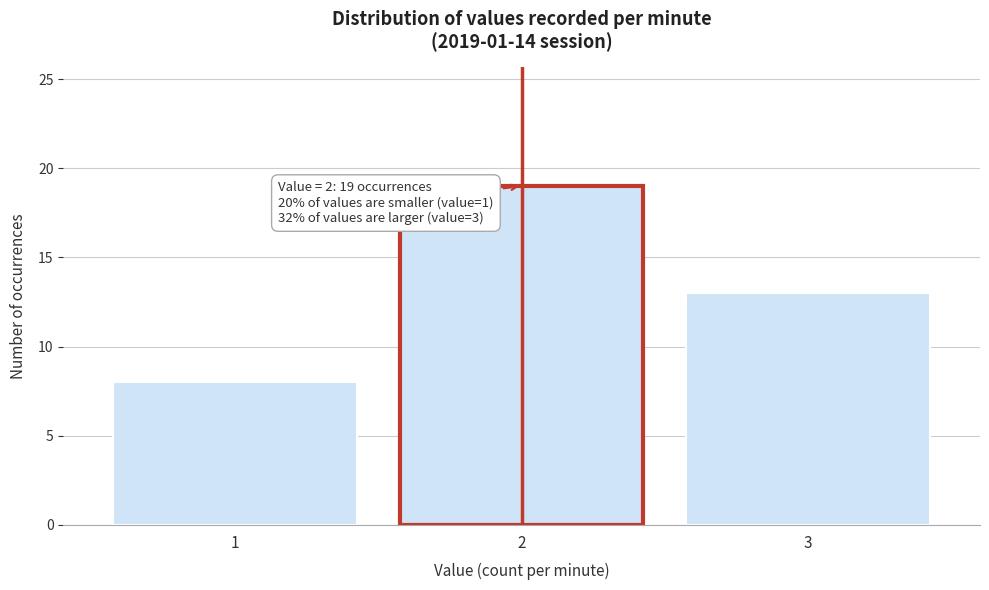

Reading right to left, transcribe all the data shown in this chart.

3=13	2=19	1=8